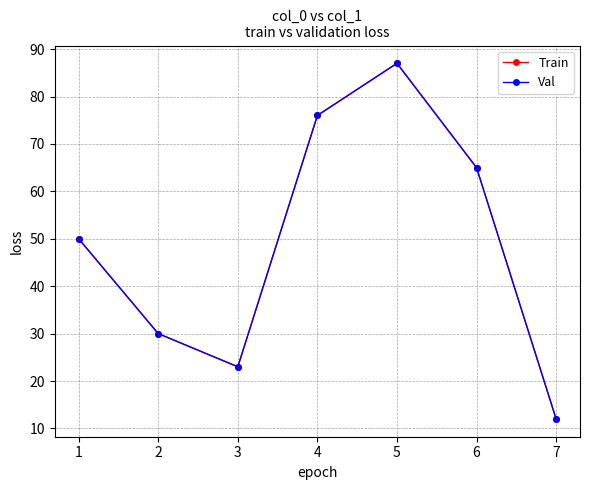

Does the chart have visible grid lines?

Yes